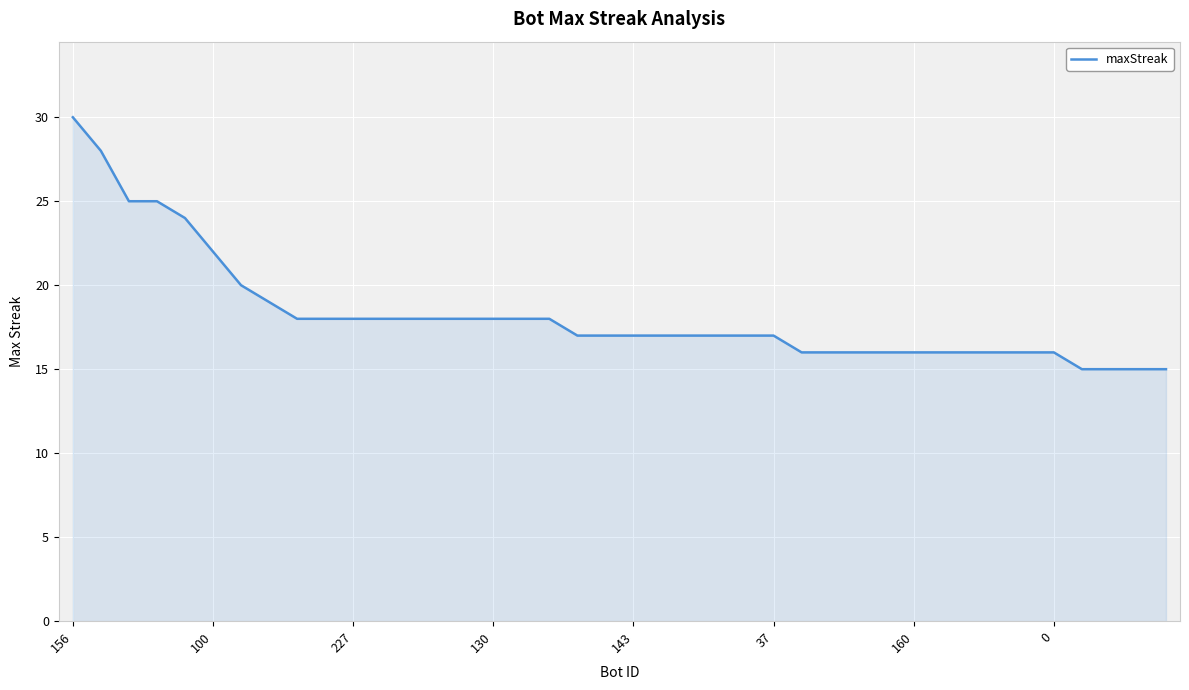

What is the difference between the maximum and minimum values?

15